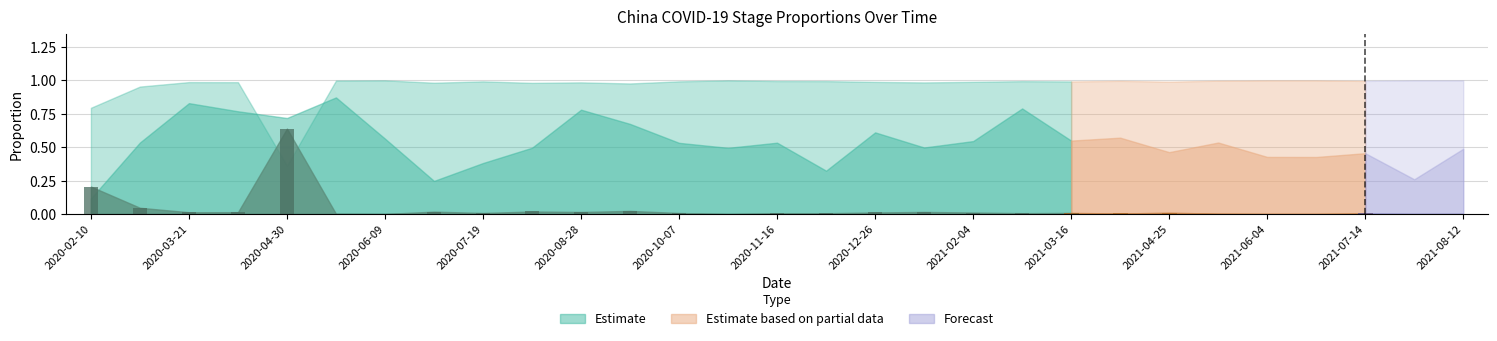

What position from the right is 2020-08-08?

20